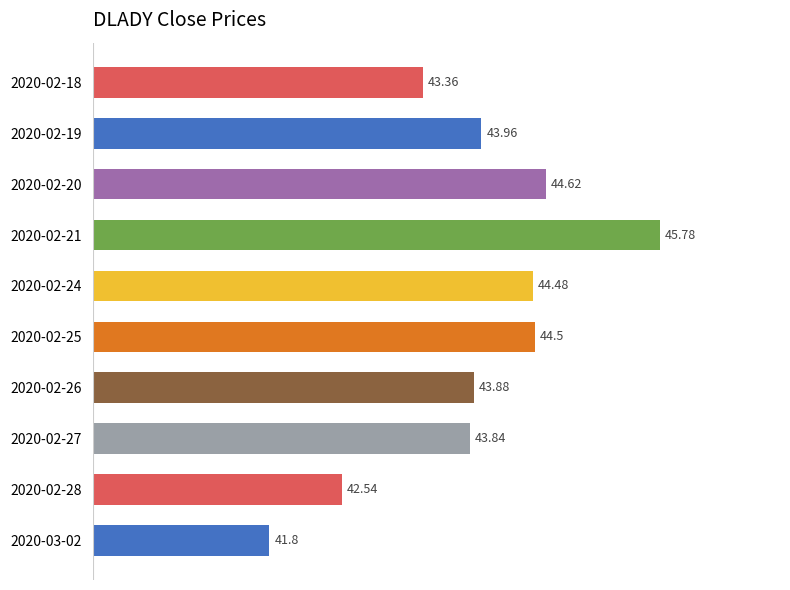

Rank the categories by value from highest to lowest.

2020-02-21, 2020-02-20, 2020-02-25, 2020-02-24, 2020-02-19, 2020-02-26, 2020-02-27, 2020-02-18, 2020-02-28, 2020-03-02